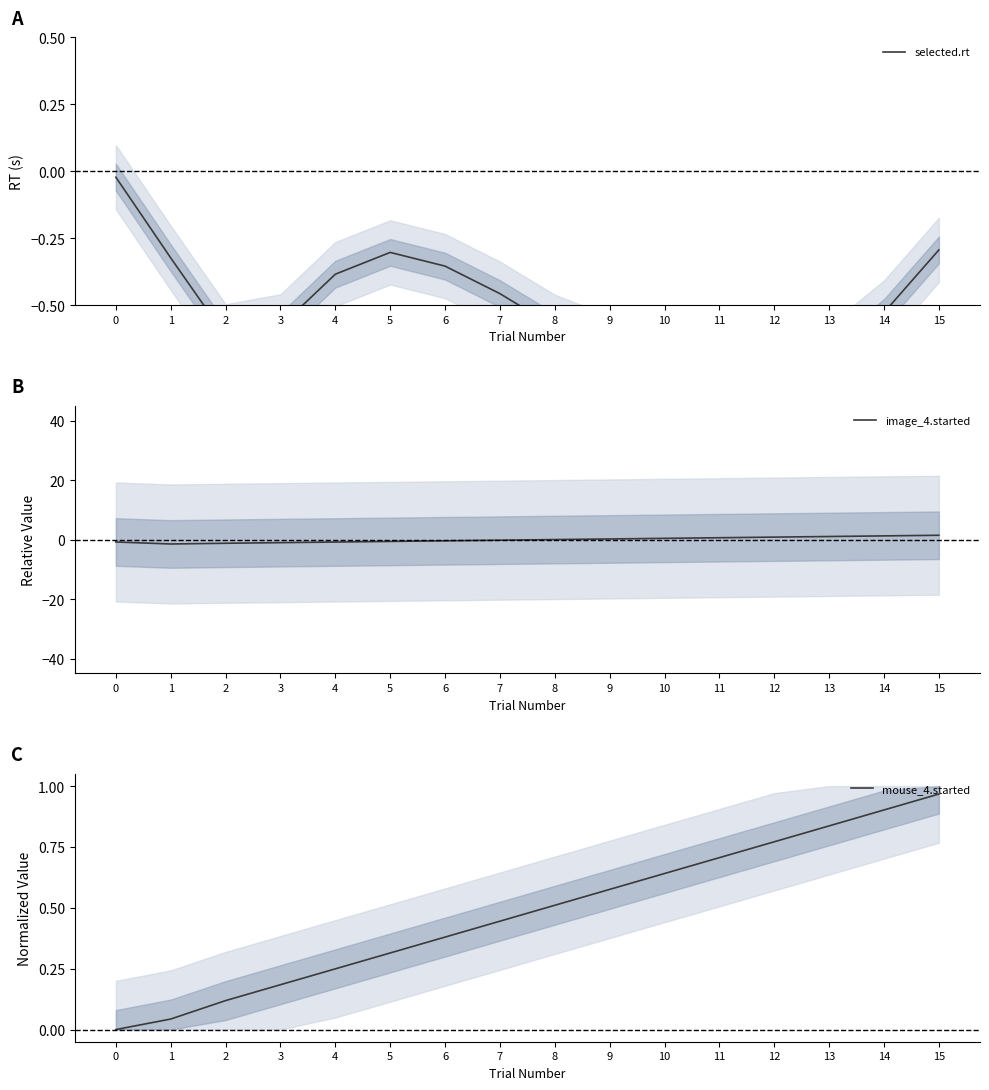

Rank the series by their average value, from lowest to highest.

selected.rt, image_4.started, mouse_4.started